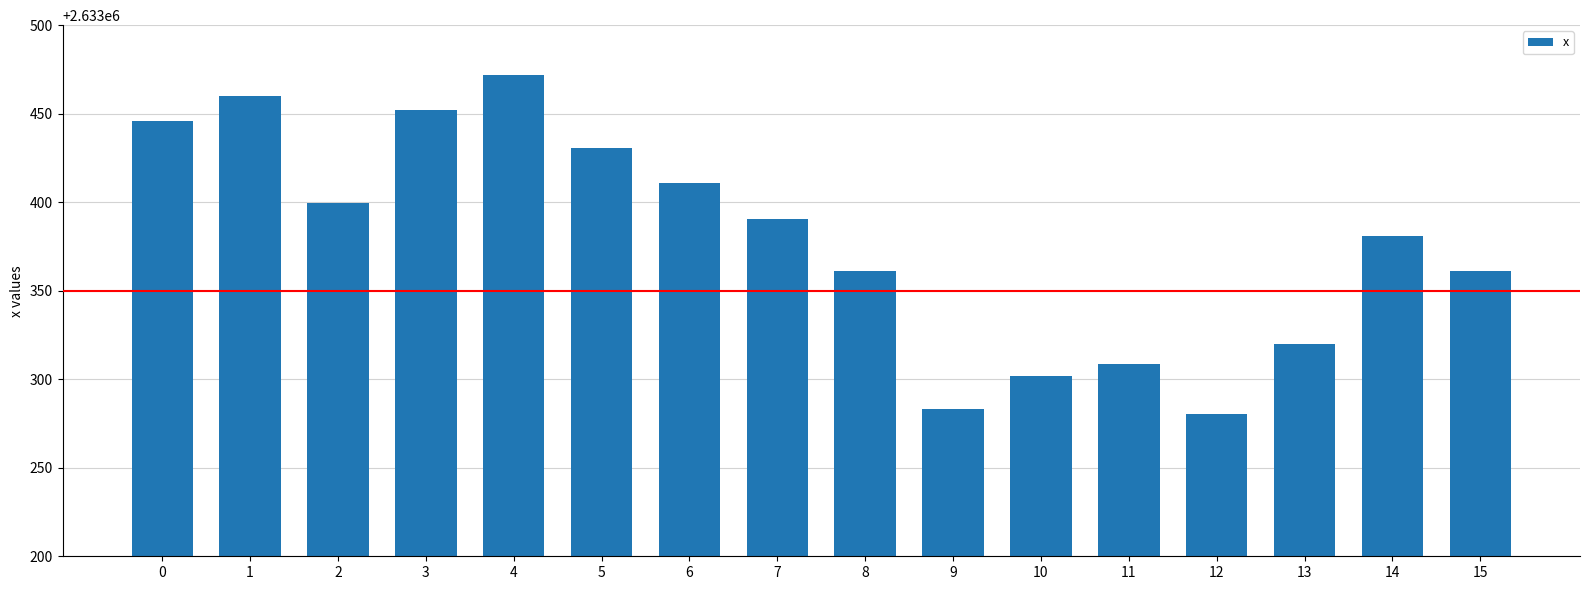

Count the number of values greater than 2633390.

8